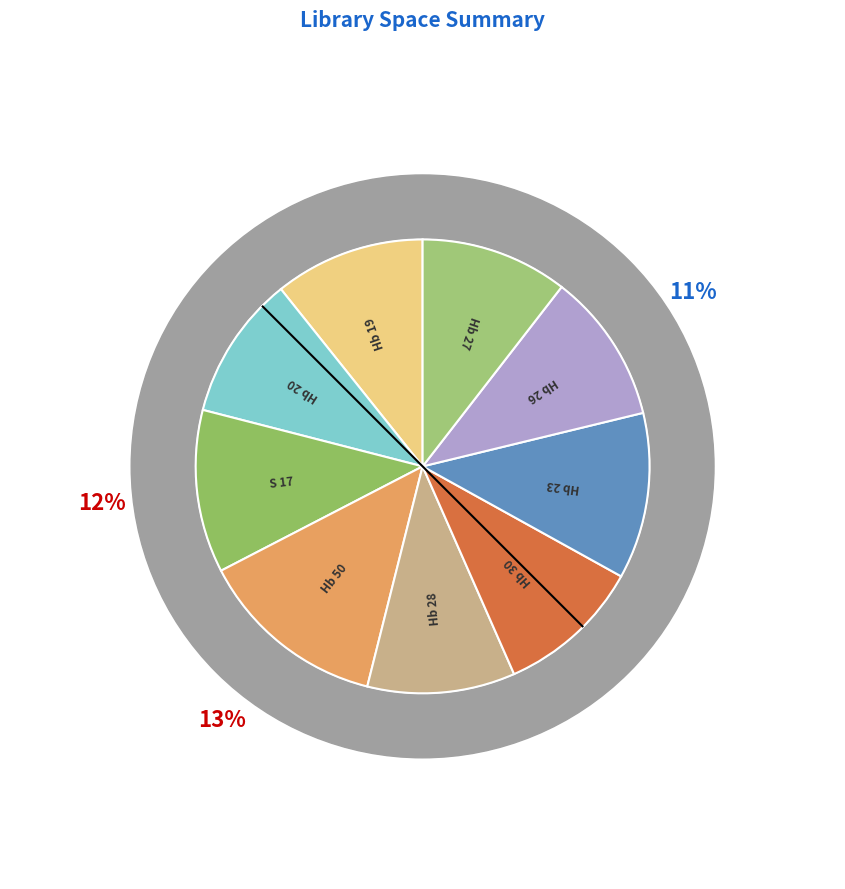

Which category has the smallest portion of the pie?

Hb 20